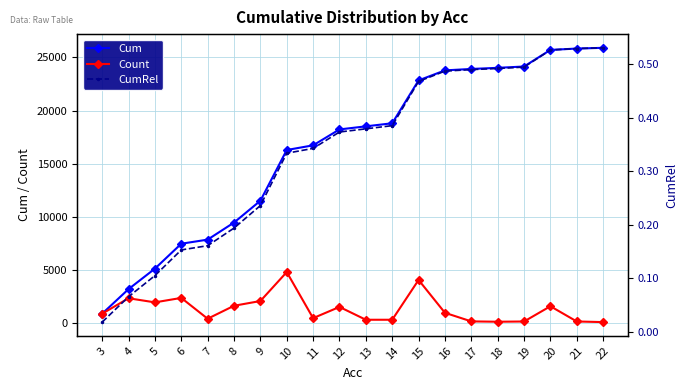

True or false: Cum has more than 2 interior local peaks.

False